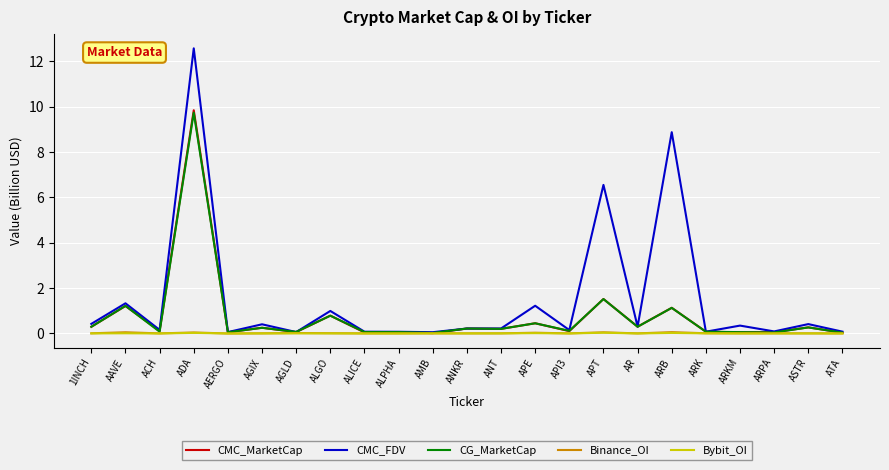

In CG_MarketCap, how many points are higher than both neighbors (excluding endpoints)?

9